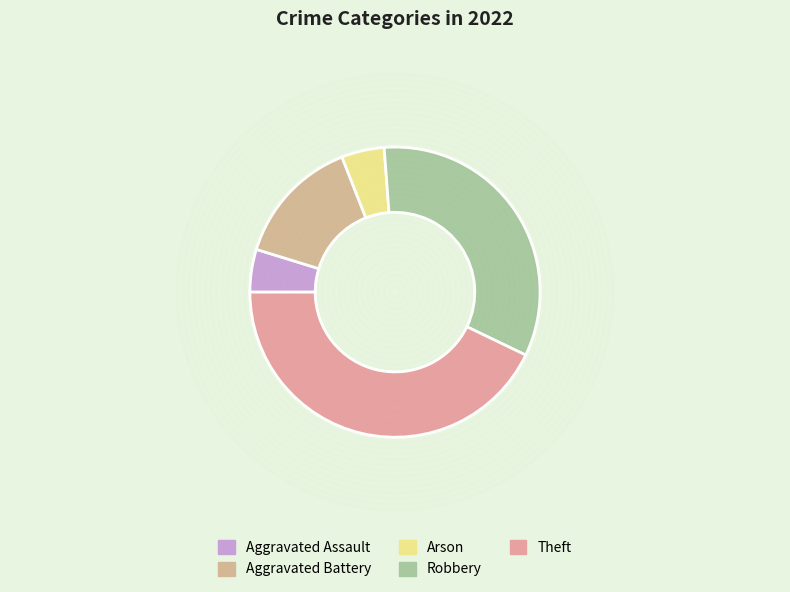

What percentage do Arson and Robbery together represent?

38.1%